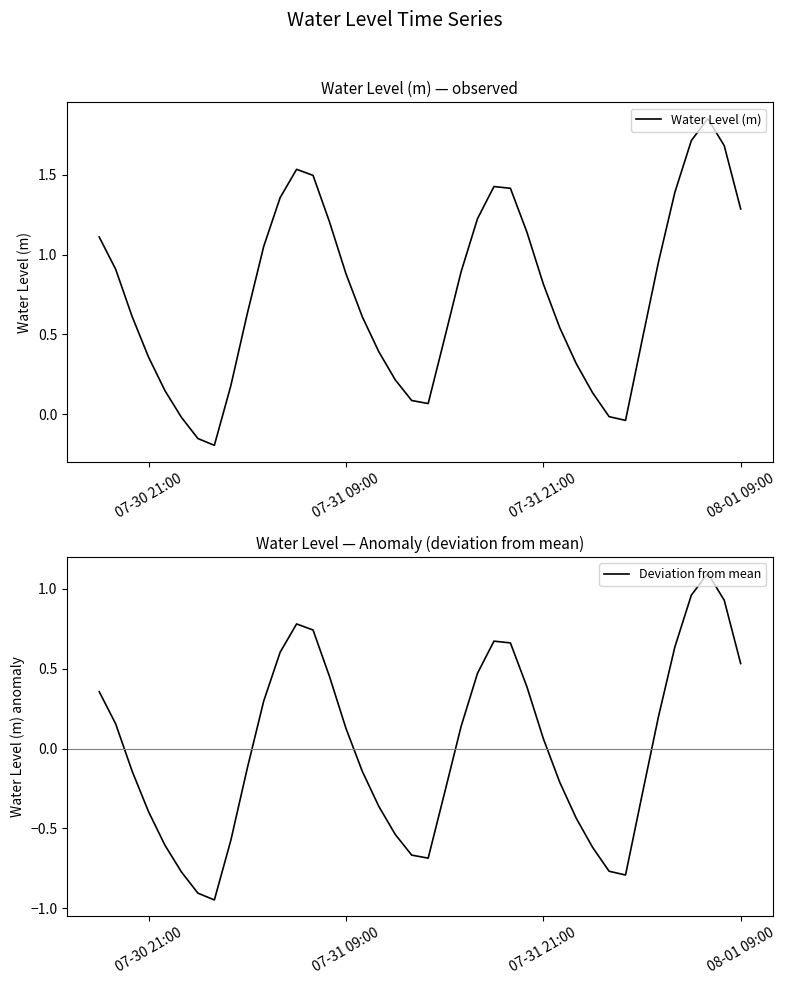

At which label is Deviation from mean closest to 0?

07-31 21:00